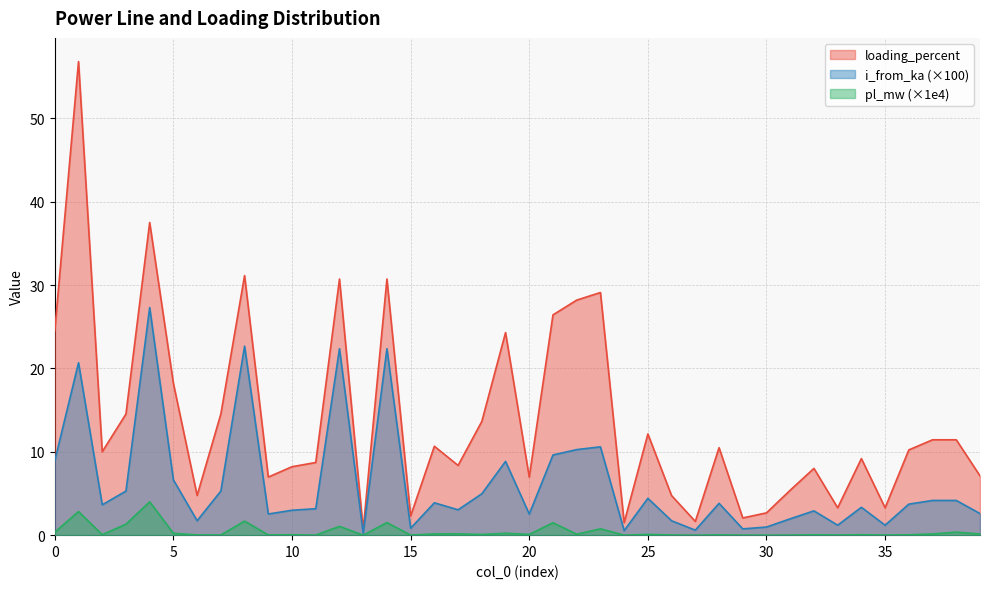

At which label is i_from_ka closest to 13?

23